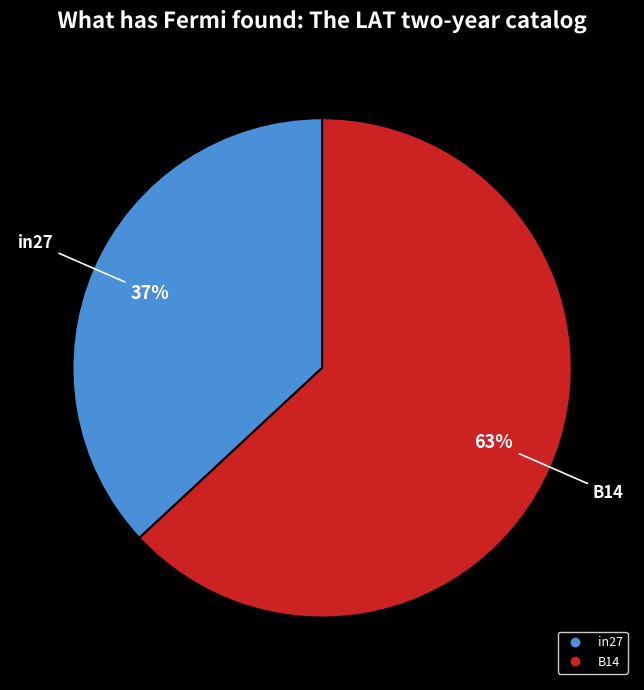

To the nearest percent, what is the difference between the largest and smallest slice percentages?

26%